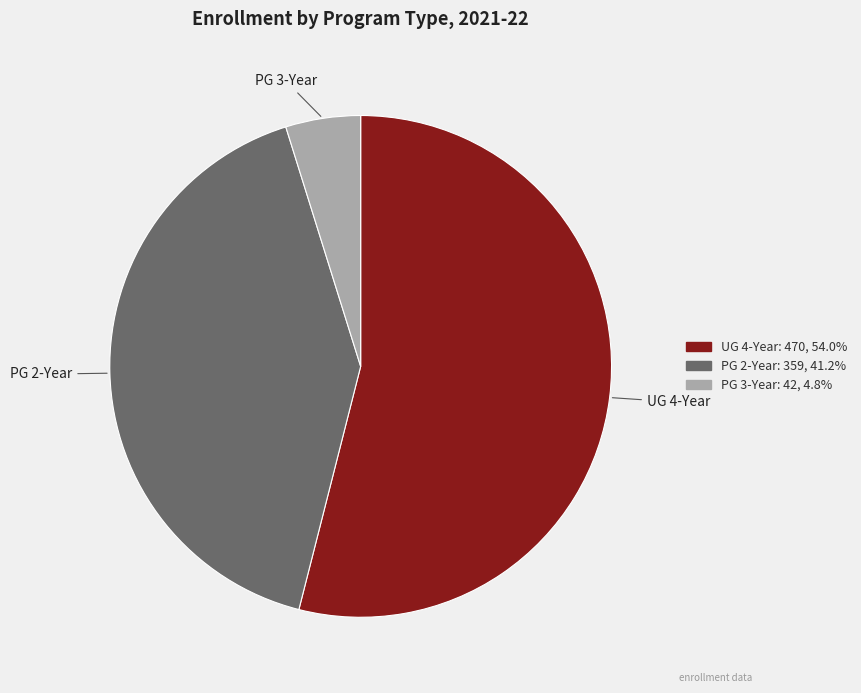

How many slices are in this pie chart?

3